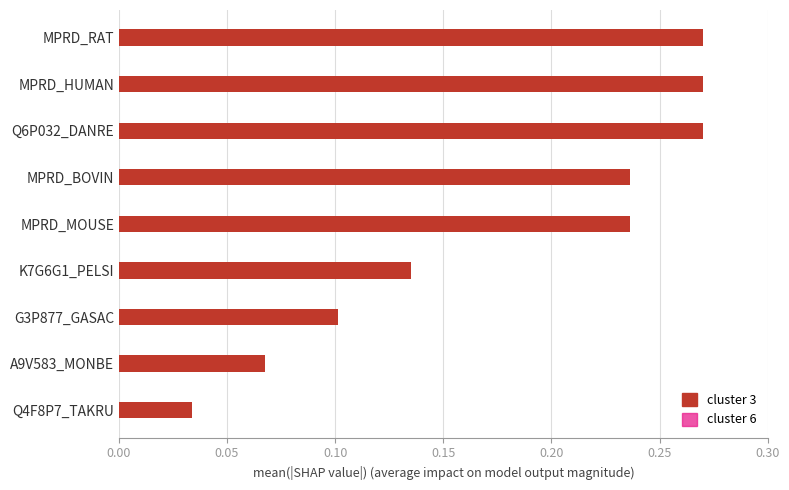

What are all the series names shown in the legend?

cluster 3, cluster 6